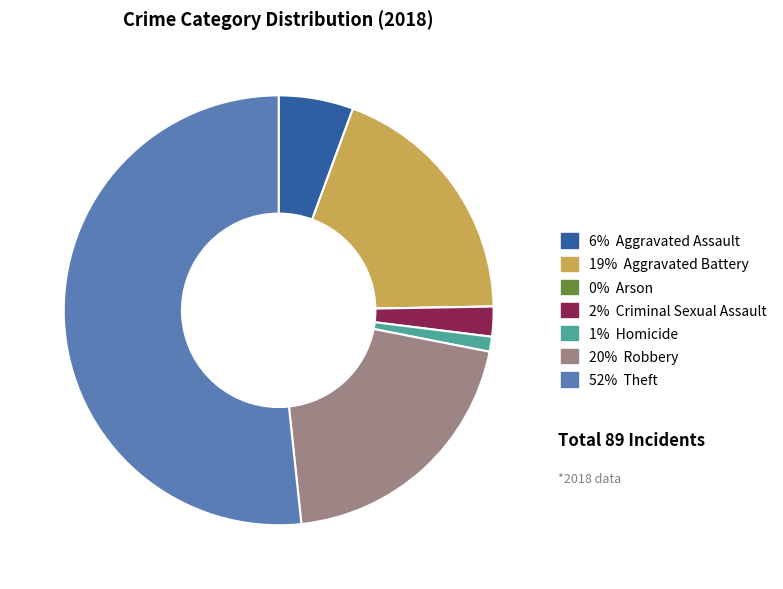

Does any single category account for the majority?

Yes